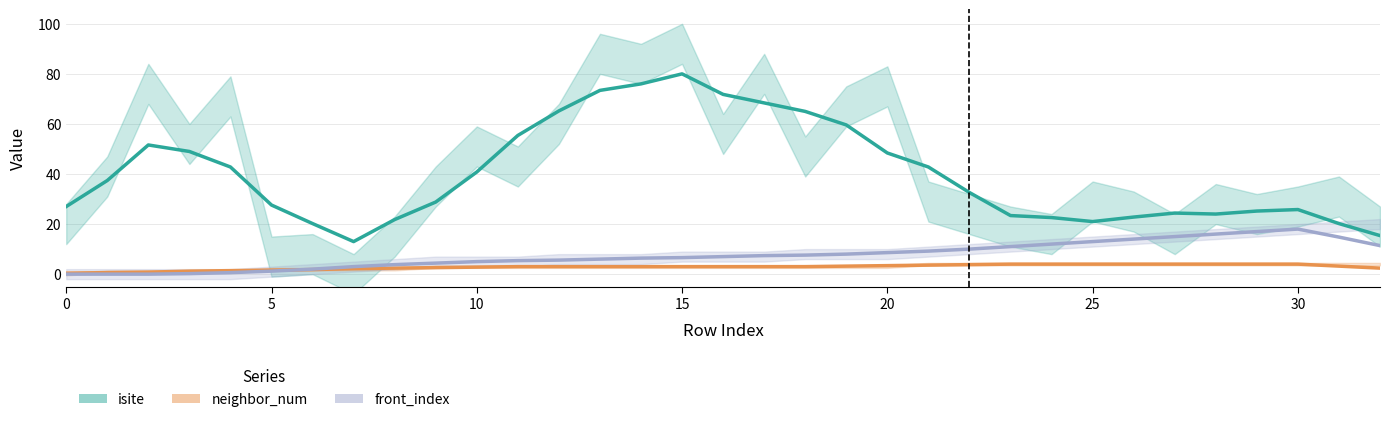

What is the value of the front_index point at the 9th from the left?

3.8